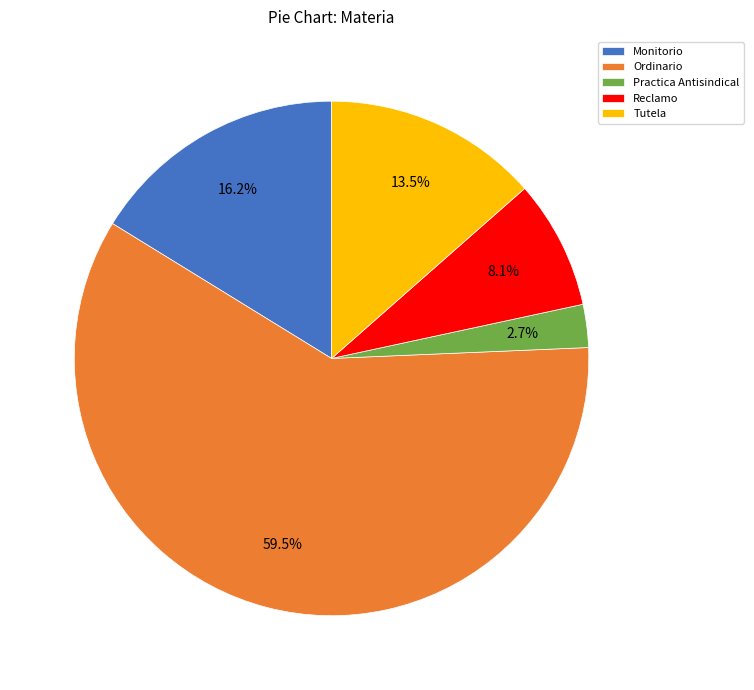

Which slice is the largest?

Ordinario